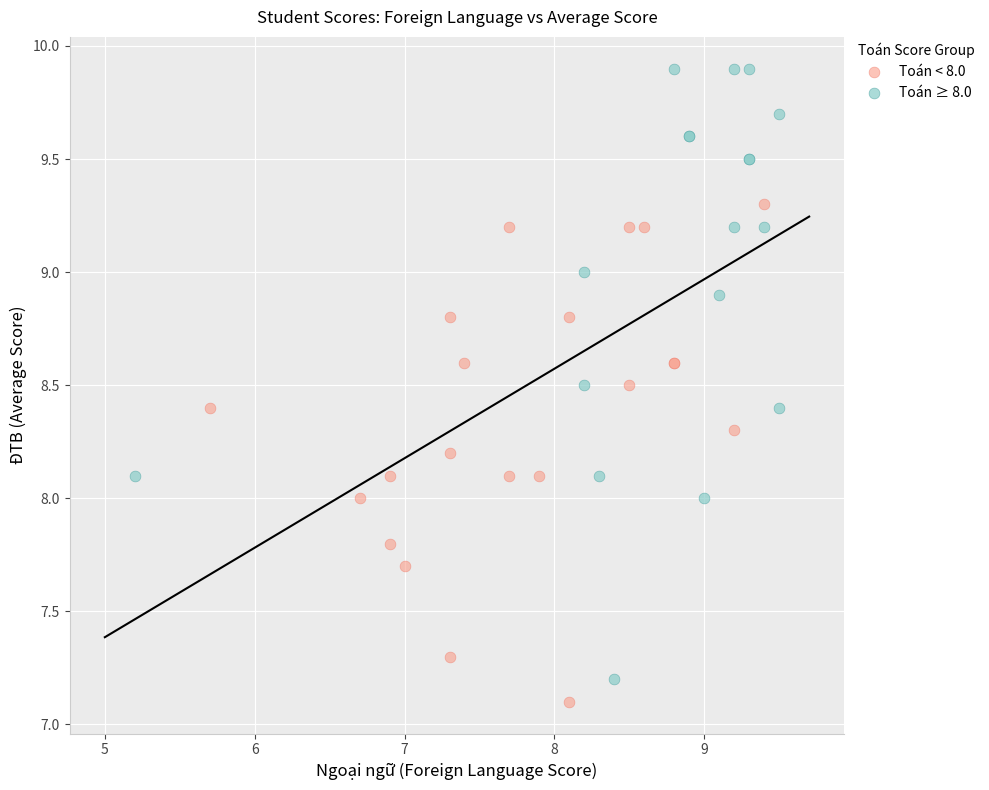

Which series has the largest Y range (max minus min)?

Toán ≥ 8.0